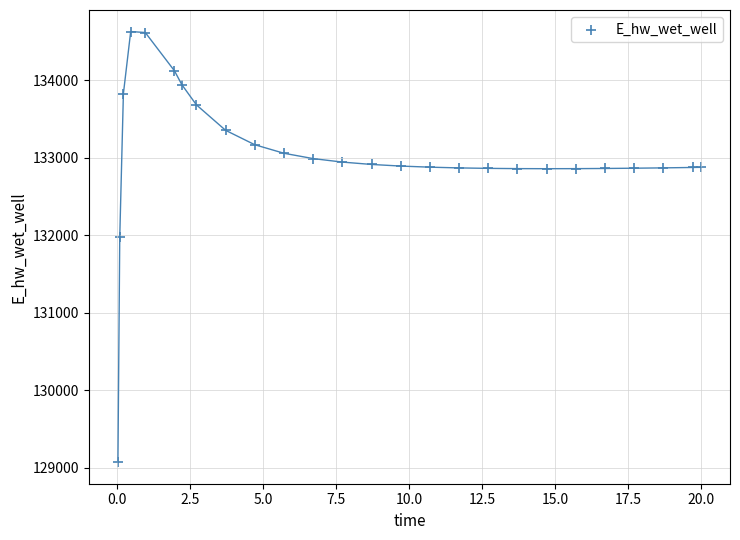

What Y value in the scatter plot is closest to 131848?

131969.6